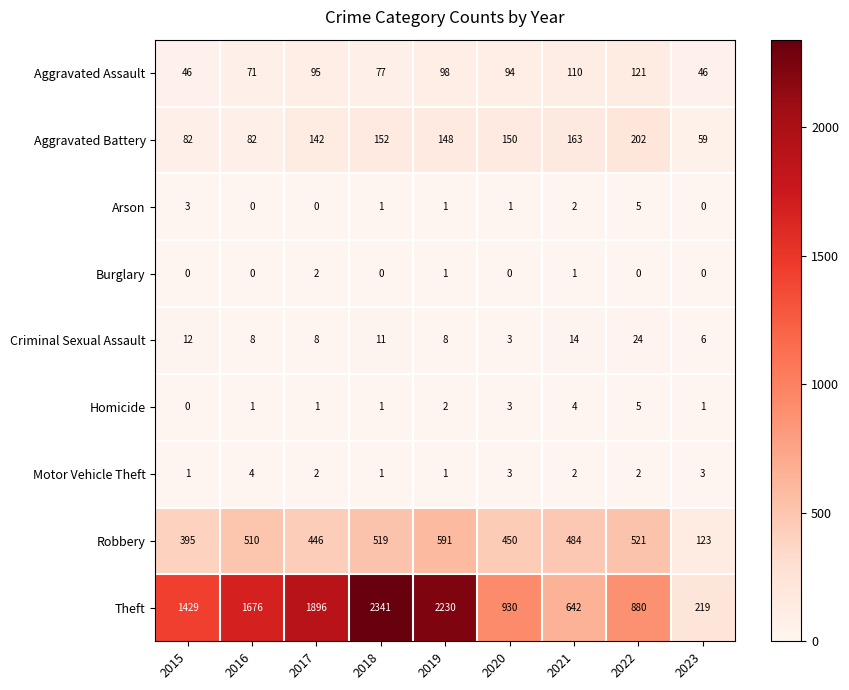

Which series has the largest total across all categories?

Theft